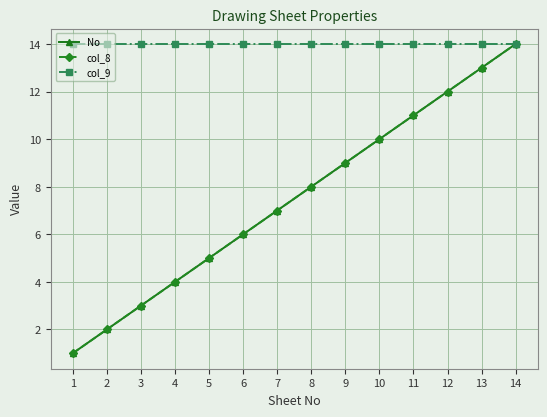

At which category is the sum across all series the highest?

14